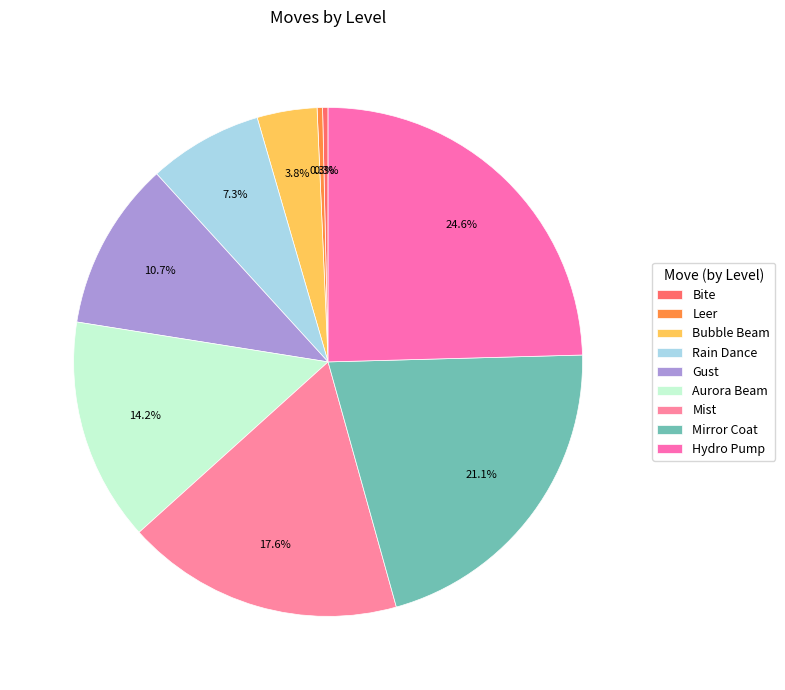

What percentage is the Hydro Pump slice, to the nearest percent?

25%